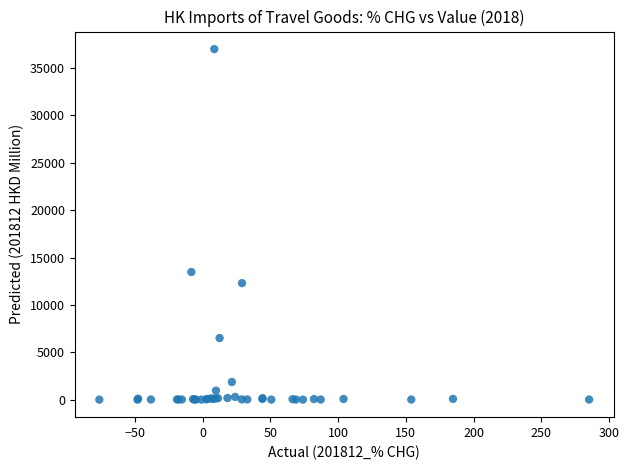

What Y value in the scatter plot is closest to 18502?

13473.0